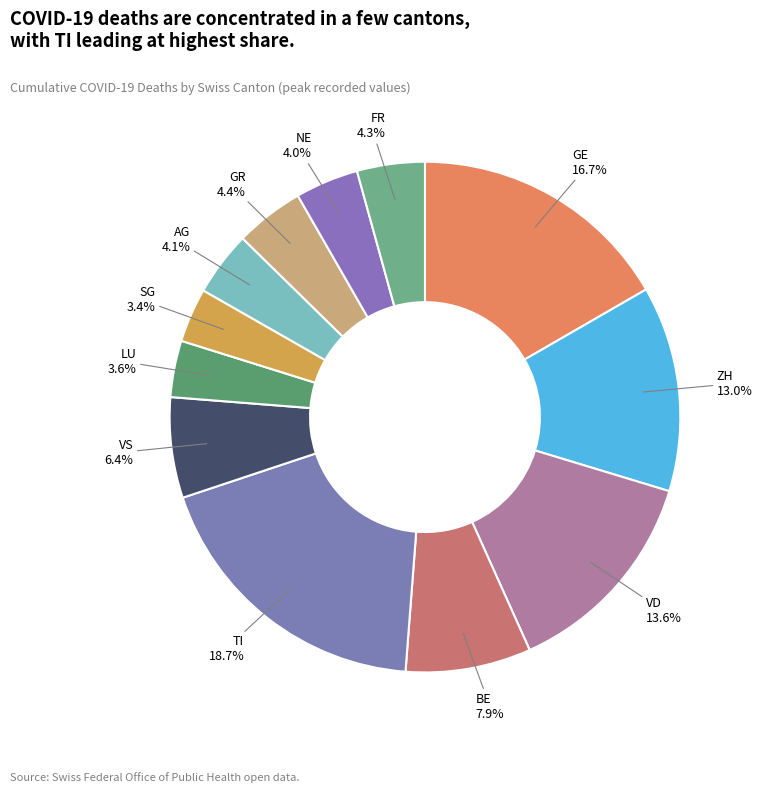

Combined, what portion of the pie is FR and GR?

8.7%